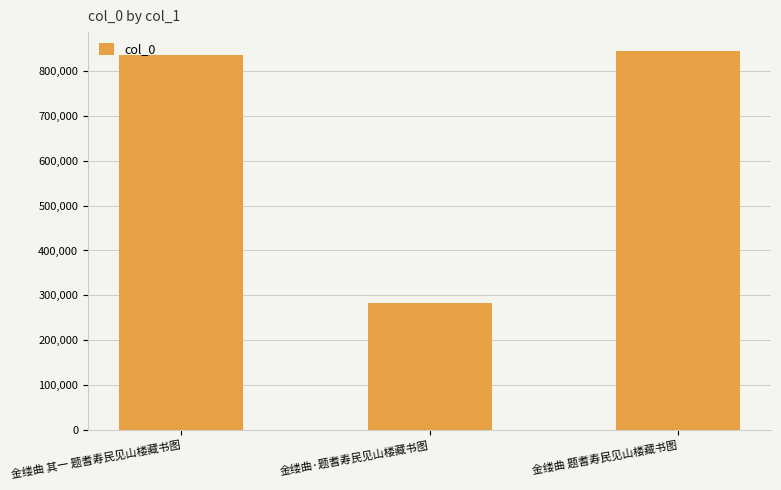

What is the minimum value shown in the chart?

283072